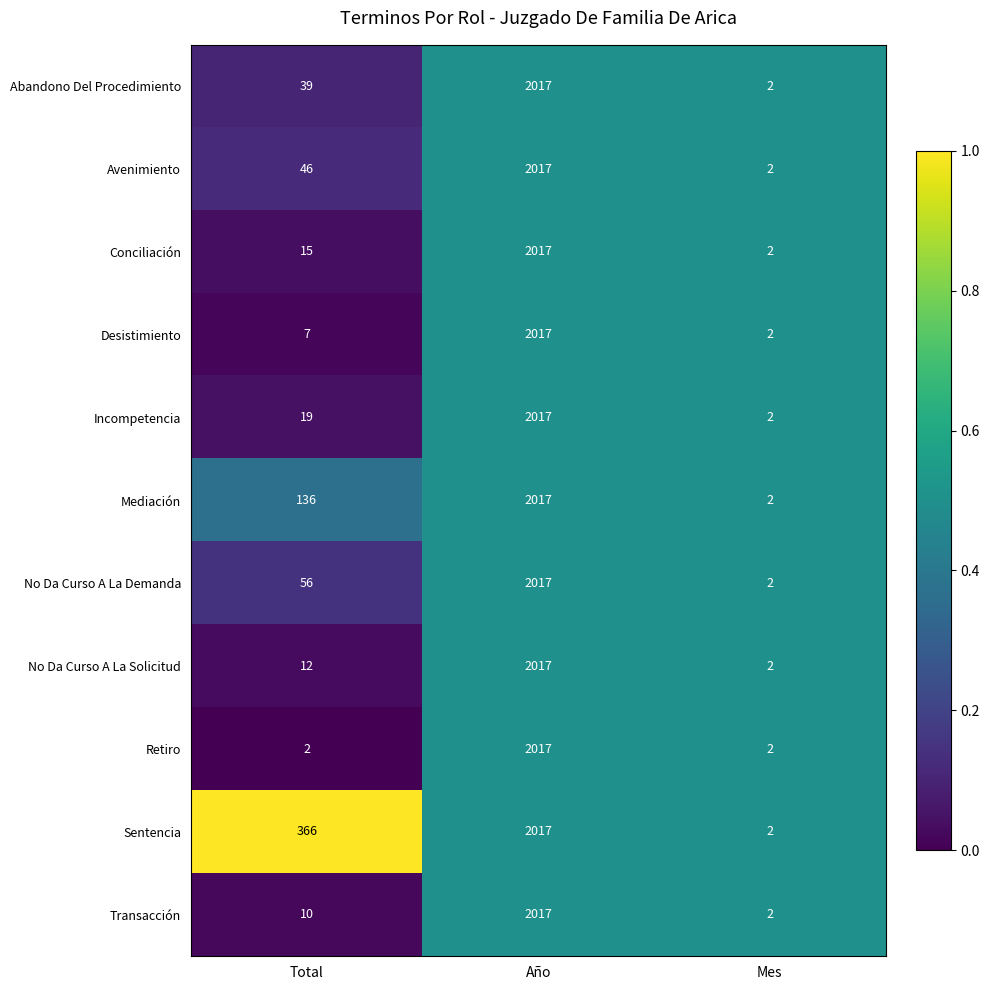

Rank the categories by Conciliación value from lowest to highest.

Mes, Total, Año